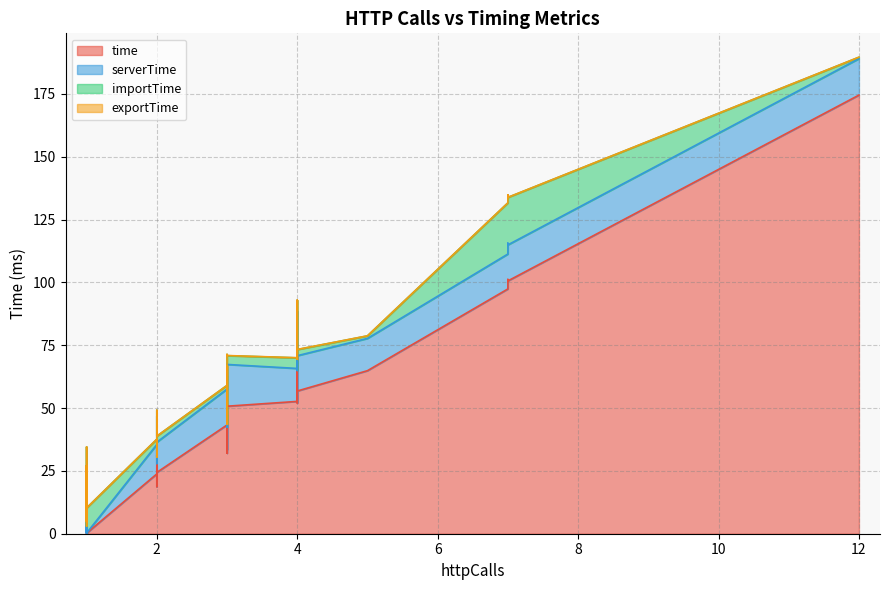

How many lines are shown in the chart?

4